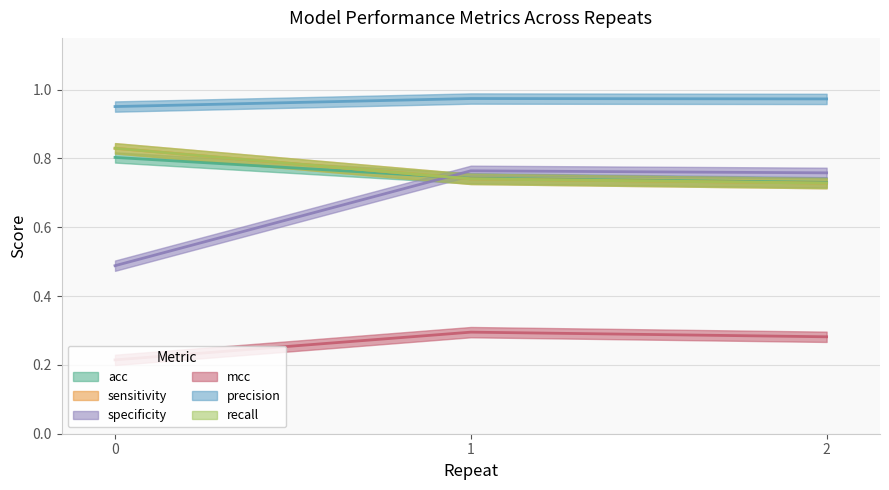

Is it true that recall equals 0.8 at 0?

True